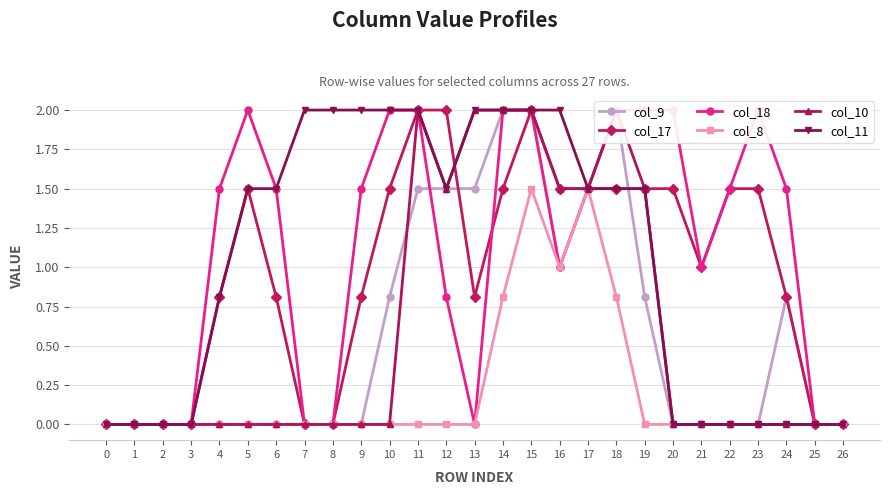

In col_10, how many points are lower than both neighbors (excluding endpoints)?

1